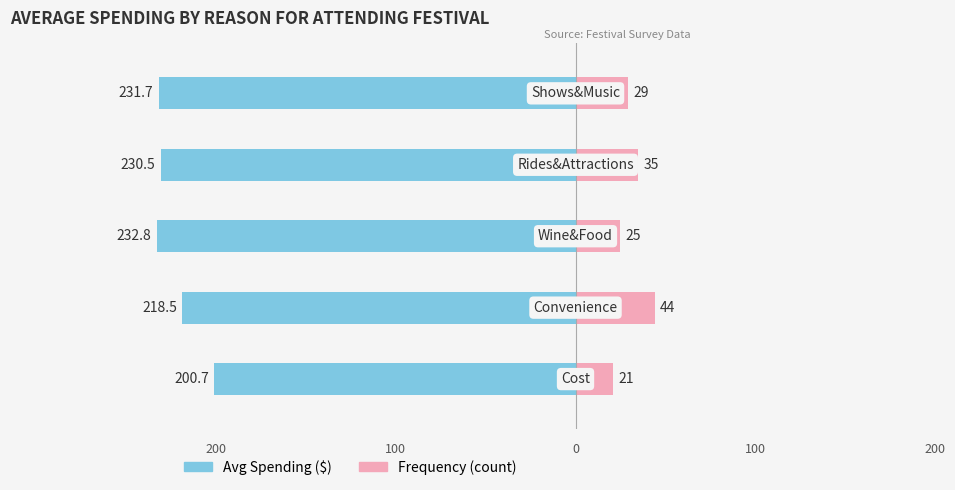

Is it true that Single Mother equals 14.8 at 1?

False